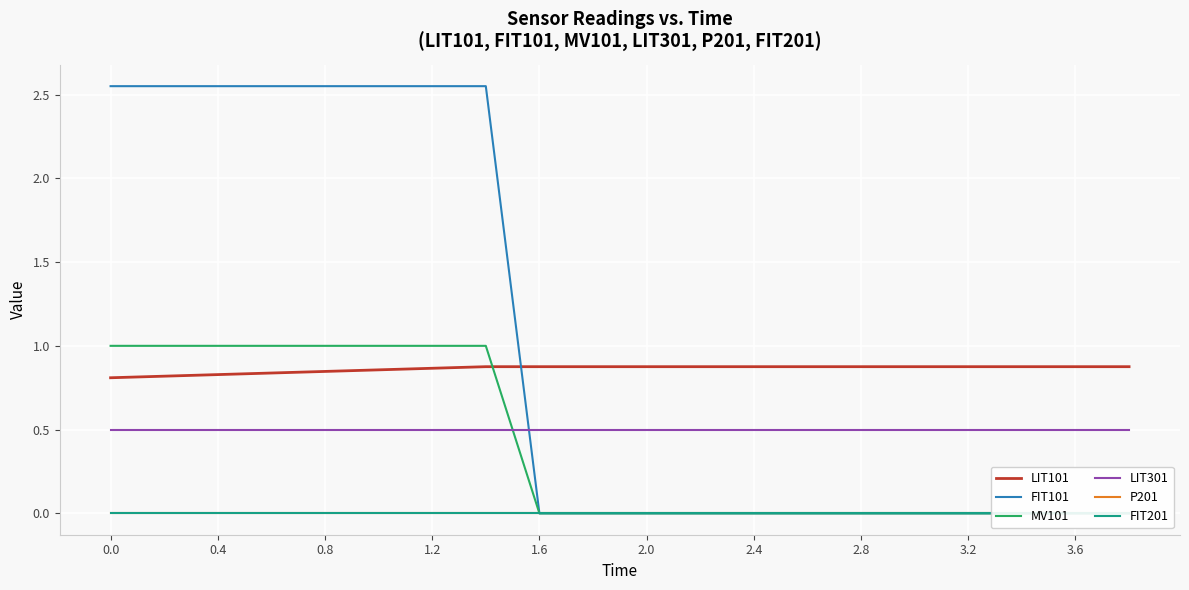

True or false: LIT101 has a value of 1.3 at 1.2.

False